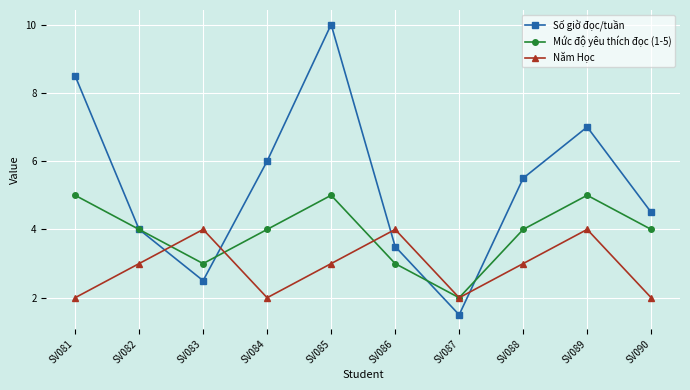

At SV086, list the series in order from smallest to largest.

Mức độ yêu thích đọc (1-5), Số giờ đọc/tuần, Năm Học